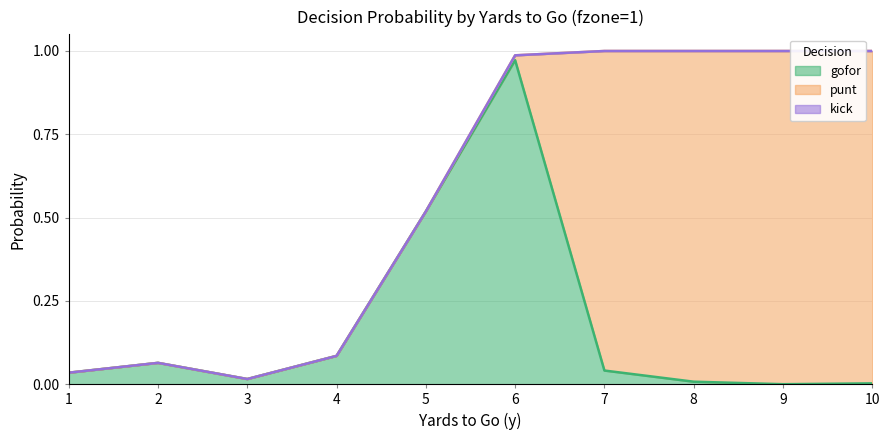

What is the total value across all series at 5?

0.5